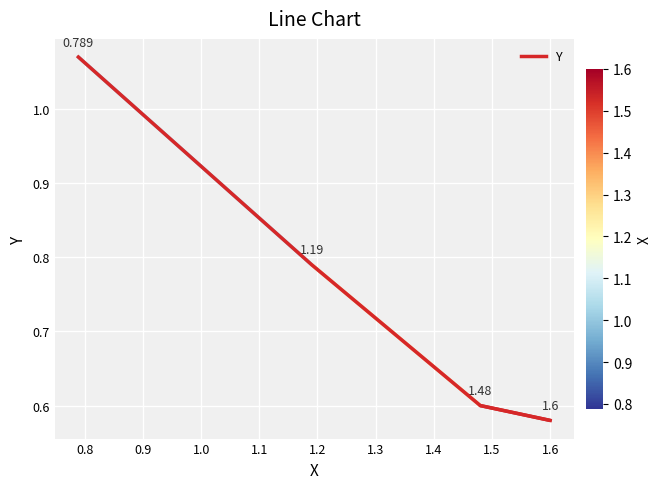

True or false: there are more than 0 points higher than both neighbors.

False